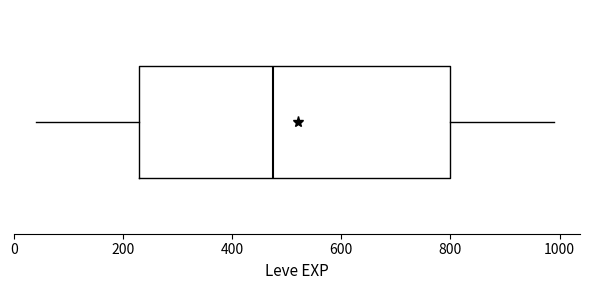

Where does the median line of the box sit on the x-axis? The values are not printed on the chart, so give them approximately, as read against the axis.

480